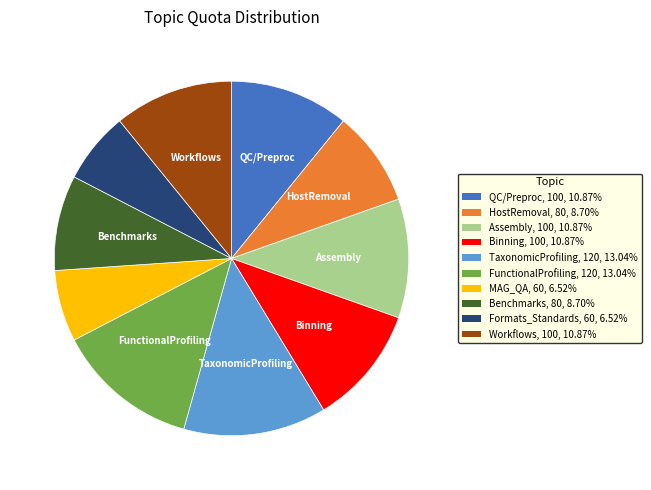

Combined, do FunctionalProfiling, 120, 13.04% and HostRemoval, 80, 8.70% account for over 50%?

No